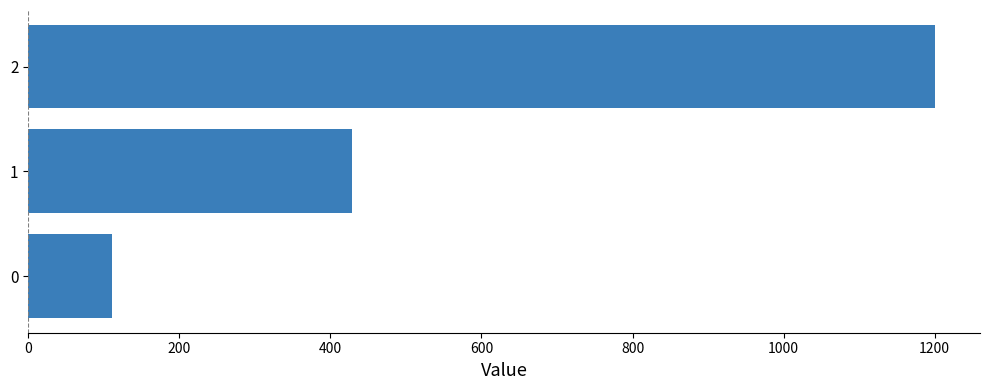

Rank the categories by value from highest to lowest.

2, 1, 0